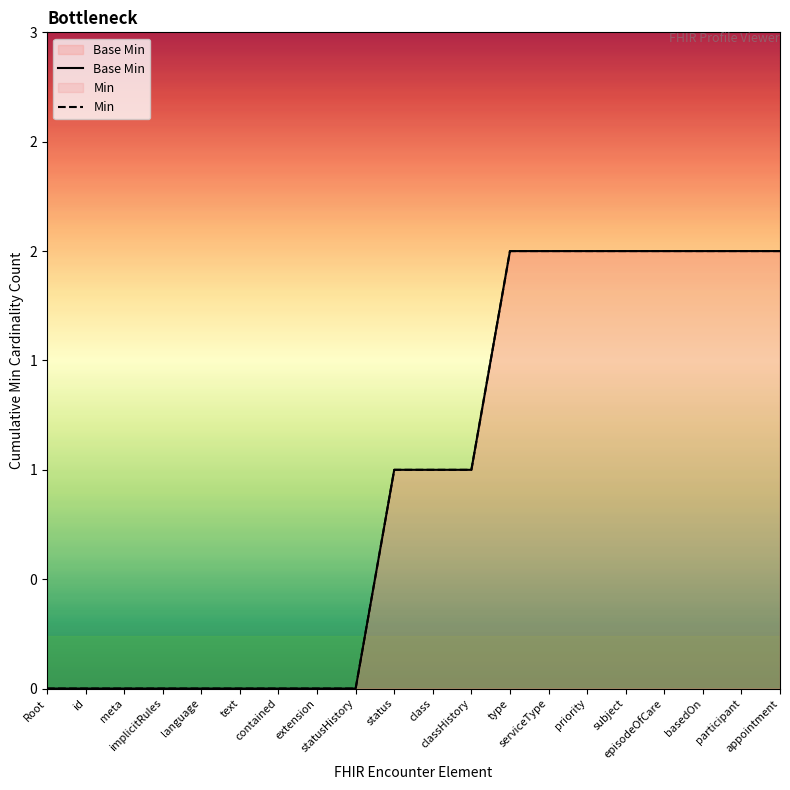

How many categories are shown in the chart?

20